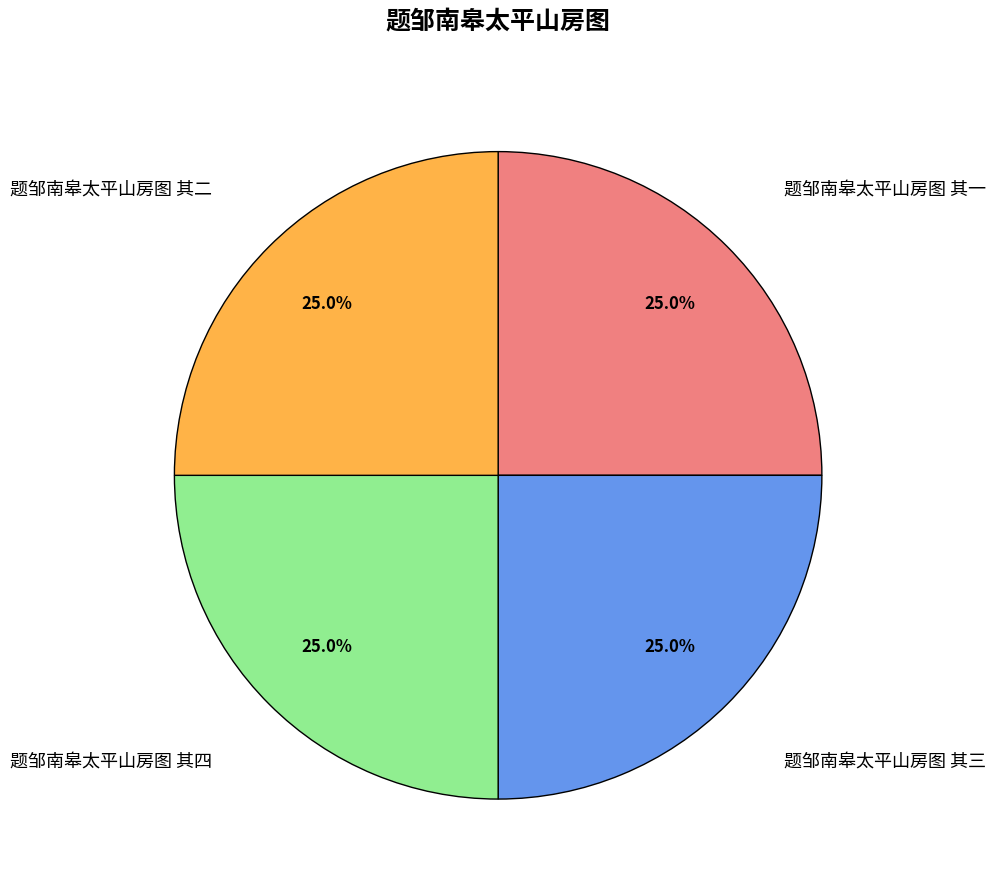

Count the number of slices in the pie.

4